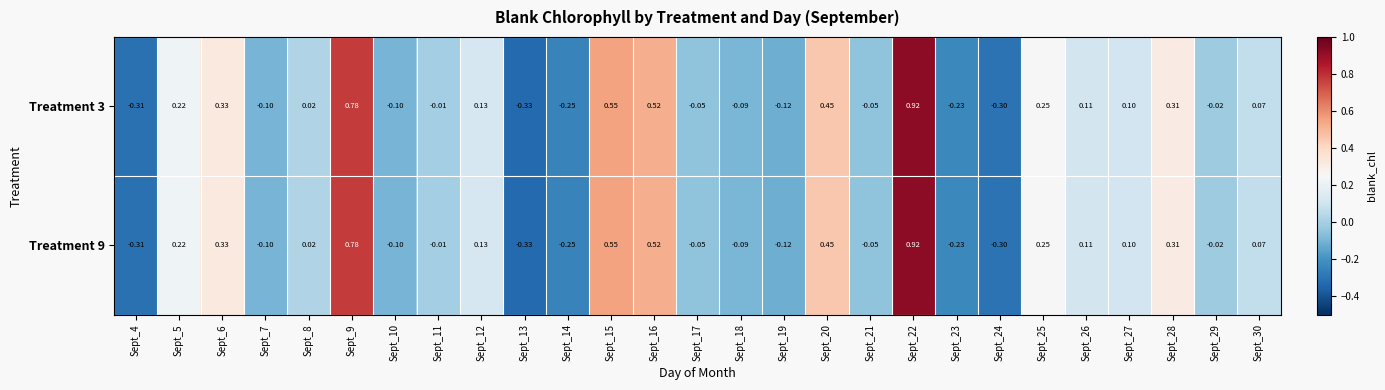

How many values in the Treatment 3 series are below 0?

13